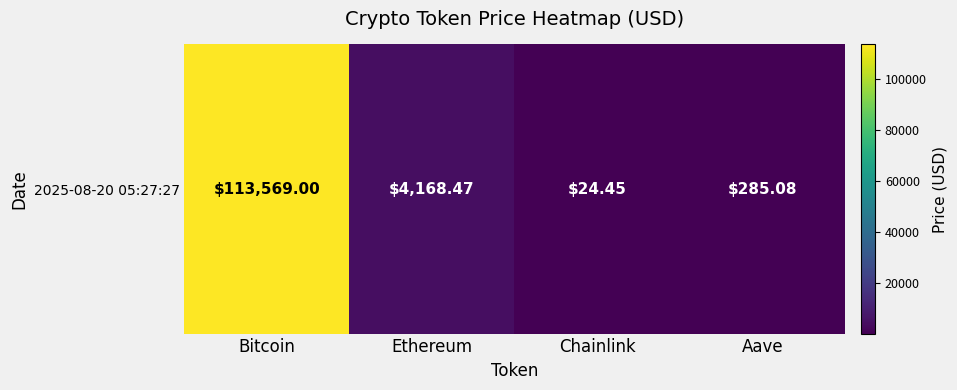

True or false: the data shows 24.4 at Chainlink.

True